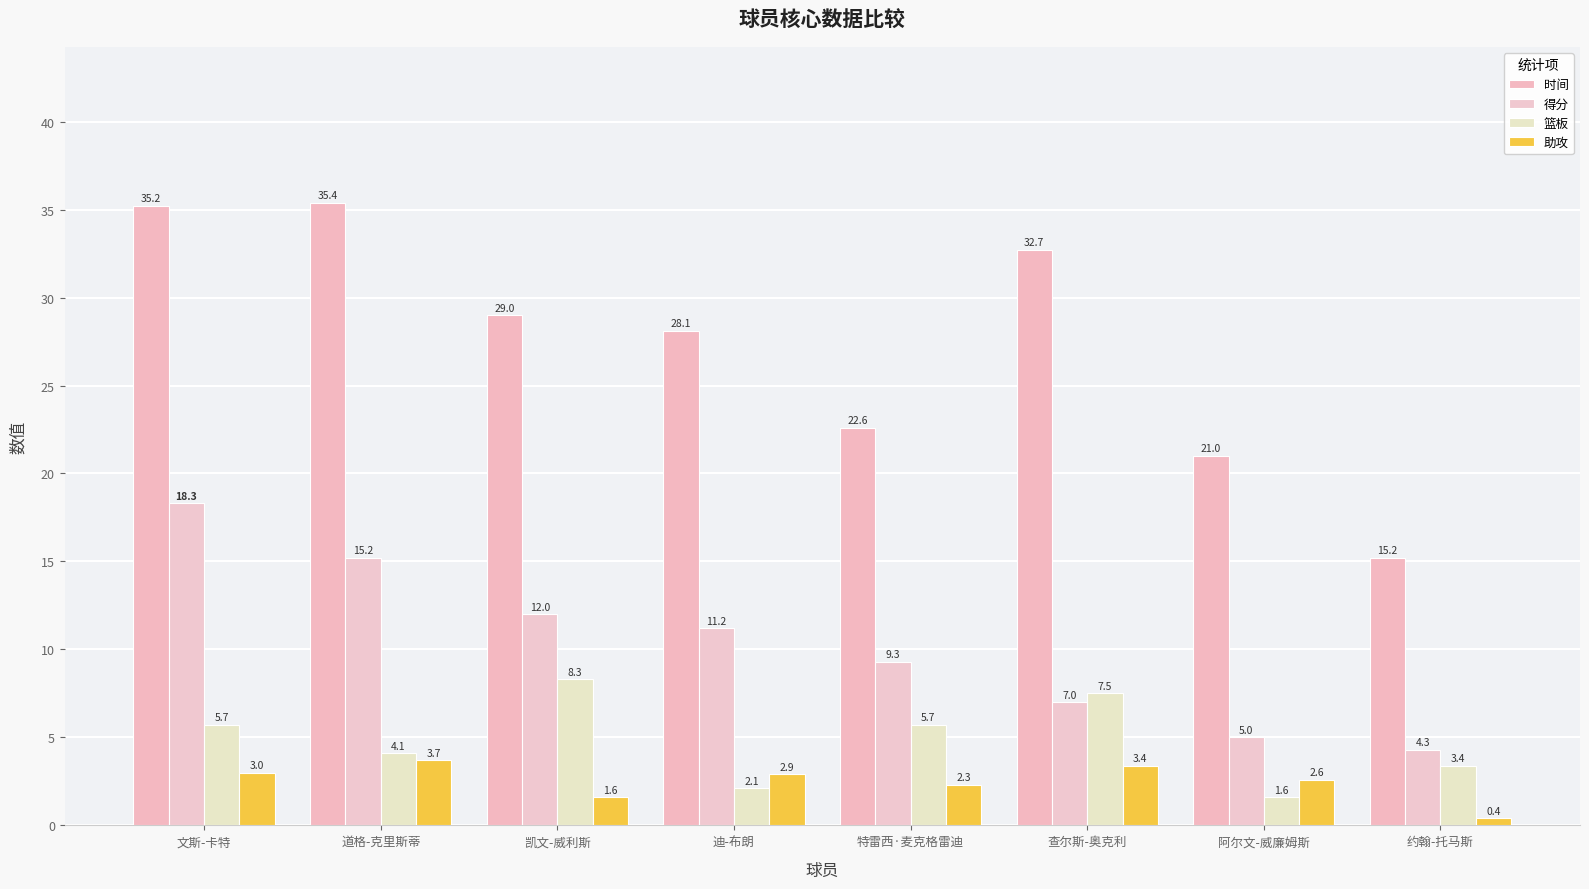

How many bars are there in each group?

4